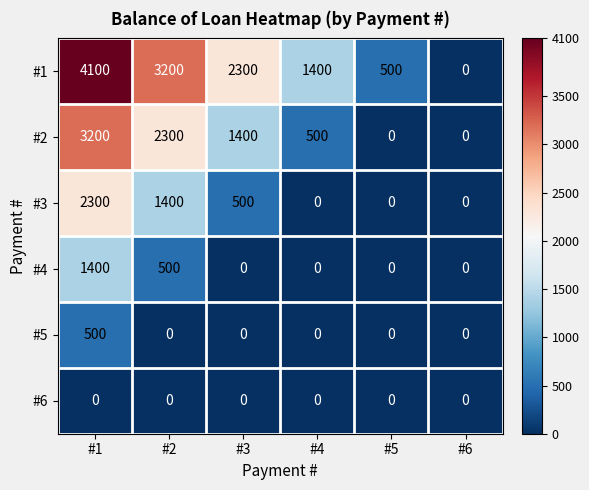

Where is #1 nearest to the value 2050?

#3